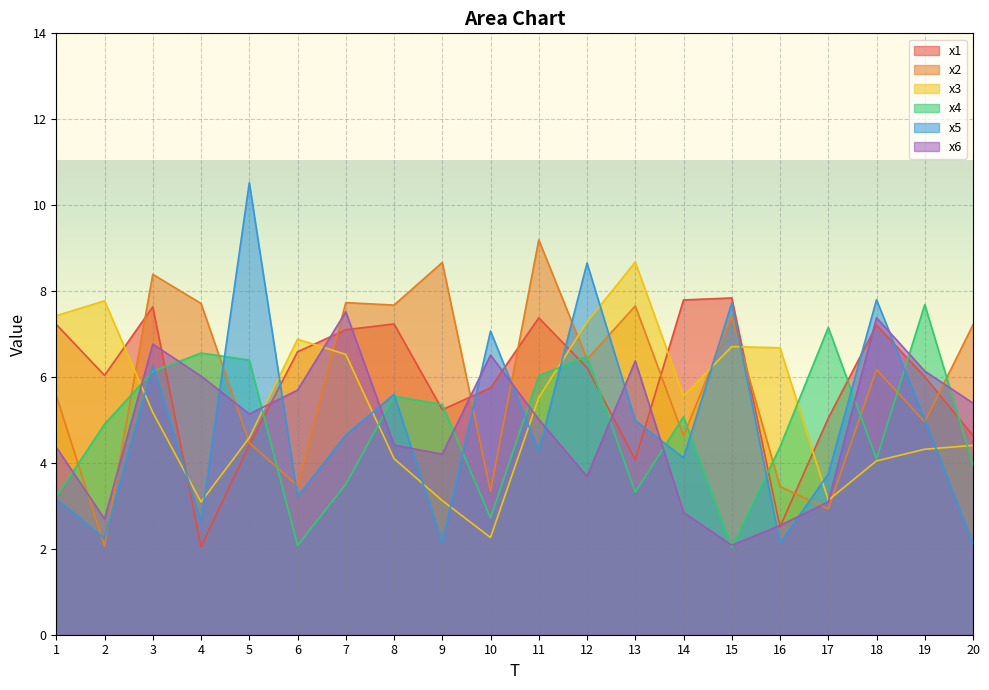

How many lines are shown in the chart?

6